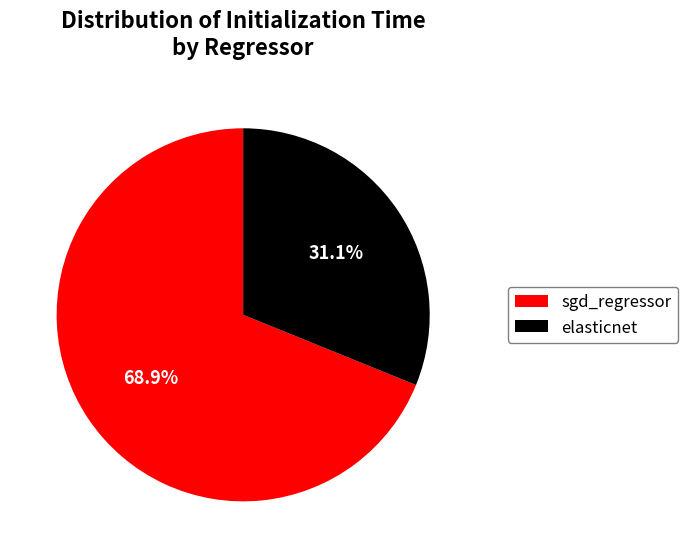

To the nearest percent, what percentage of the pie is elasticnet?

31%